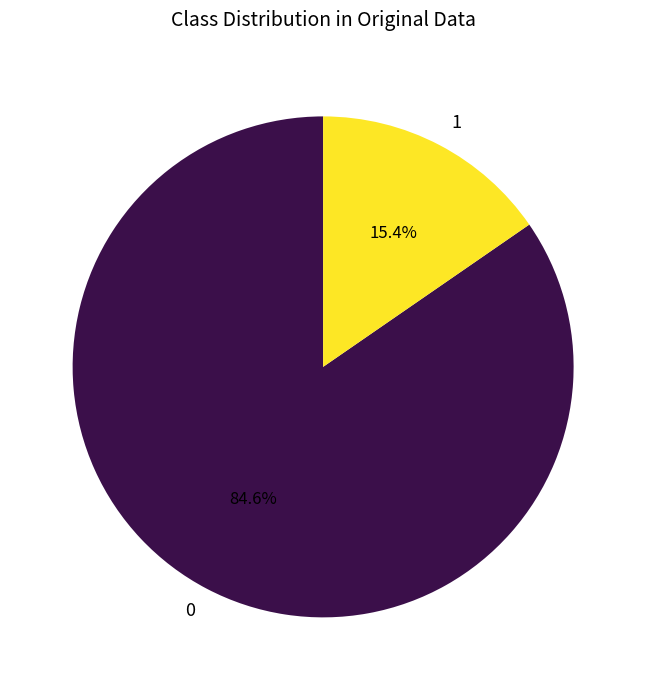

To the nearest percent, what percentage of the pie is 1?

15%